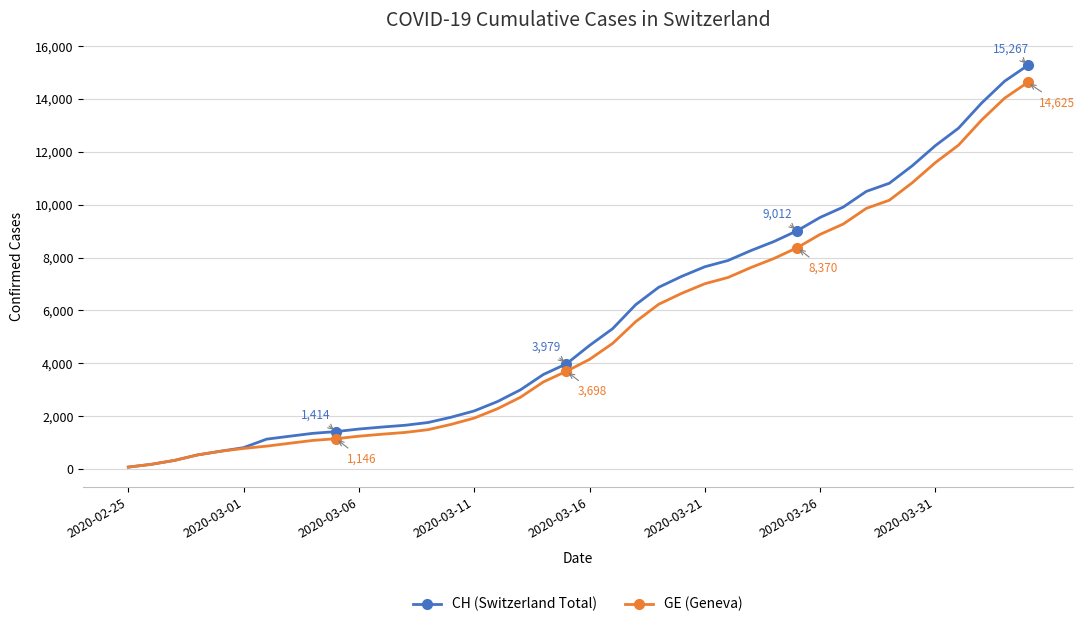

What is the greatest value displayed?

15267